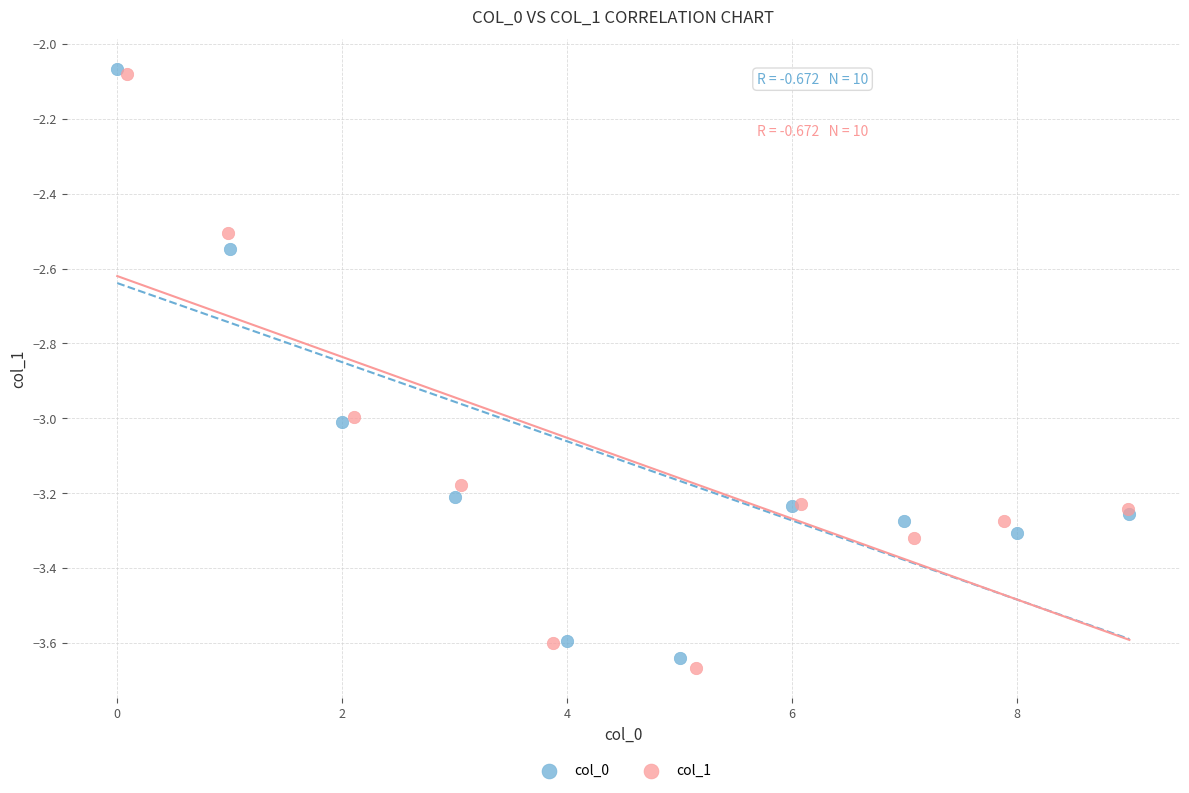

What are all the series names shown in the legend?

col_0, col_1